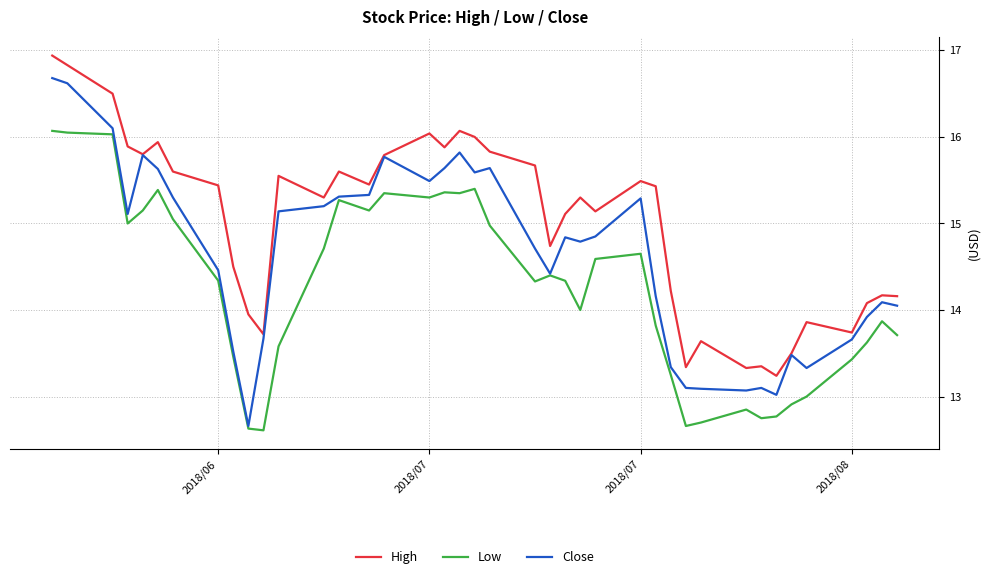

Does the chart have visible grid lines?

Yes